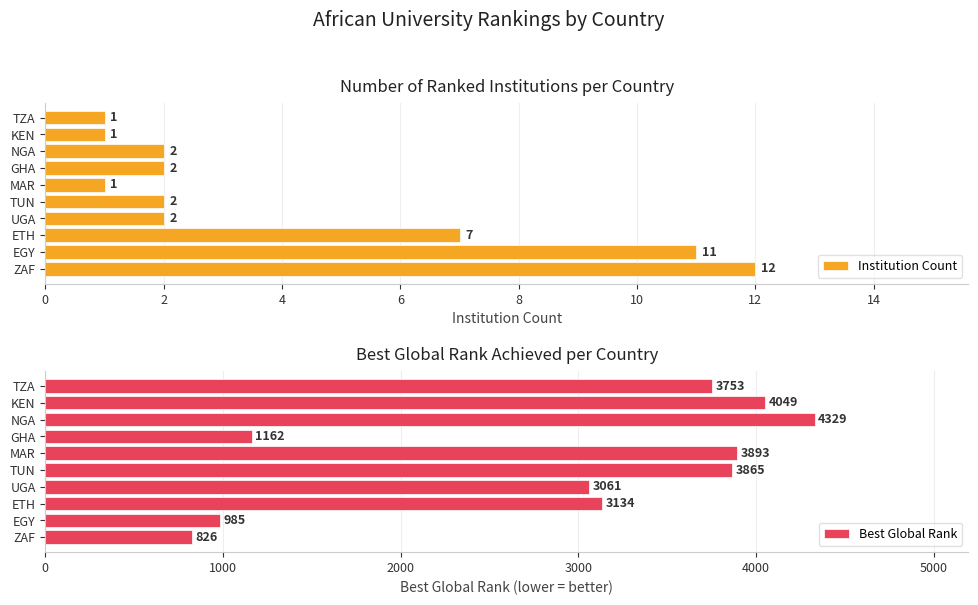

True or false: Institution Count has a value of 1 at MAR.

True